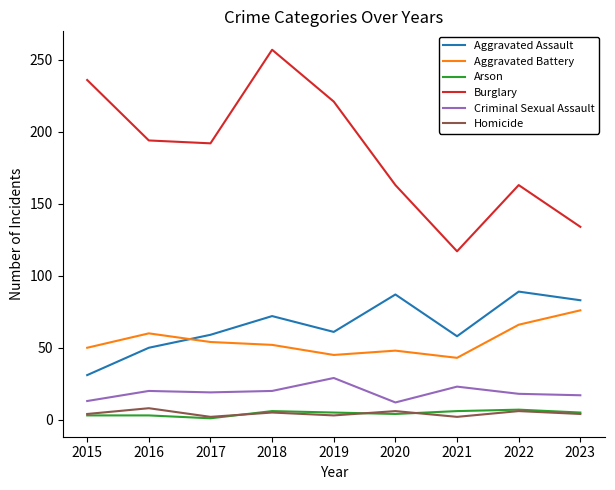

How many distinct data groups are displayed?

6